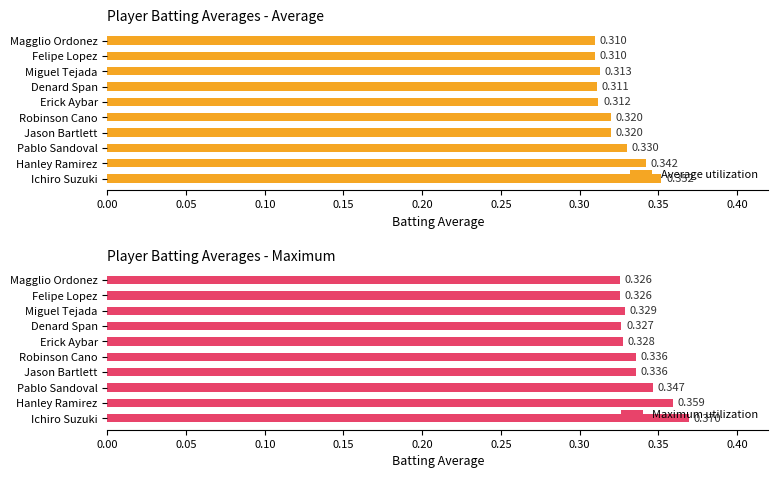

The value of Maximum utilization at Robinson Cano is 0.5. True or false?

False